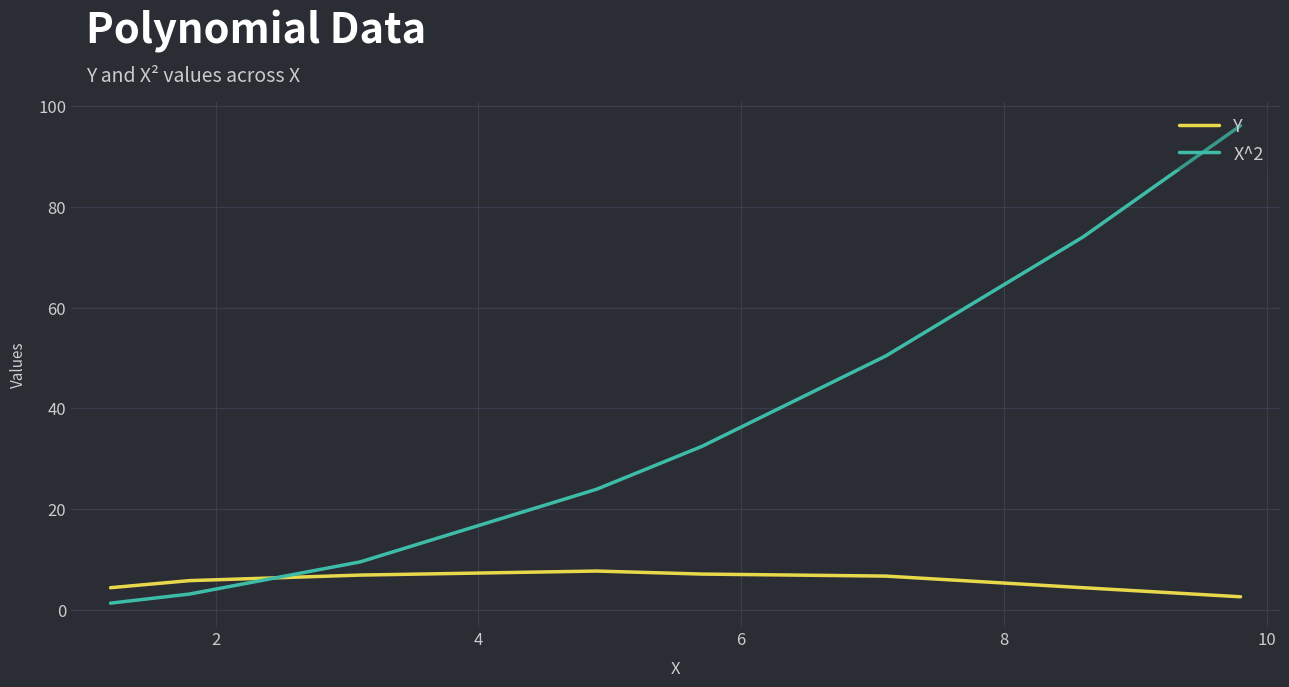

Rank the series by their maximum value, from lowest to highest.

Y, X^2